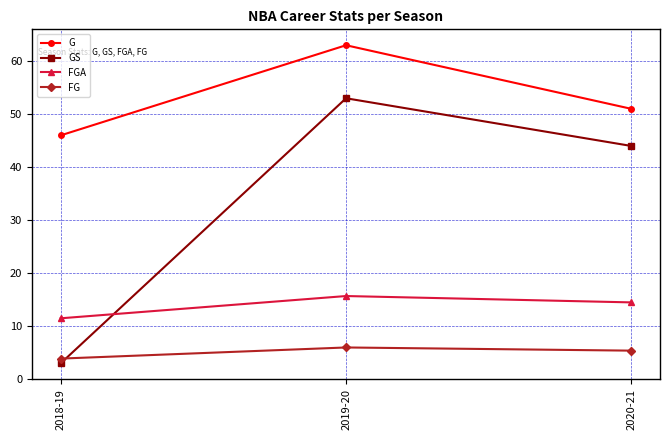

True or false: G has a value of 76.6 at 2020-21.

False